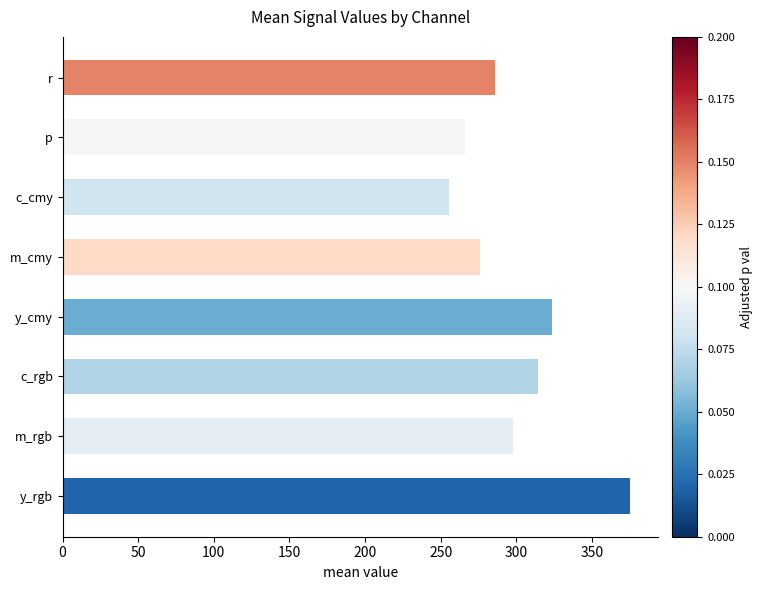

Which label corresponds to the smallest value in the chart?

c_cmy